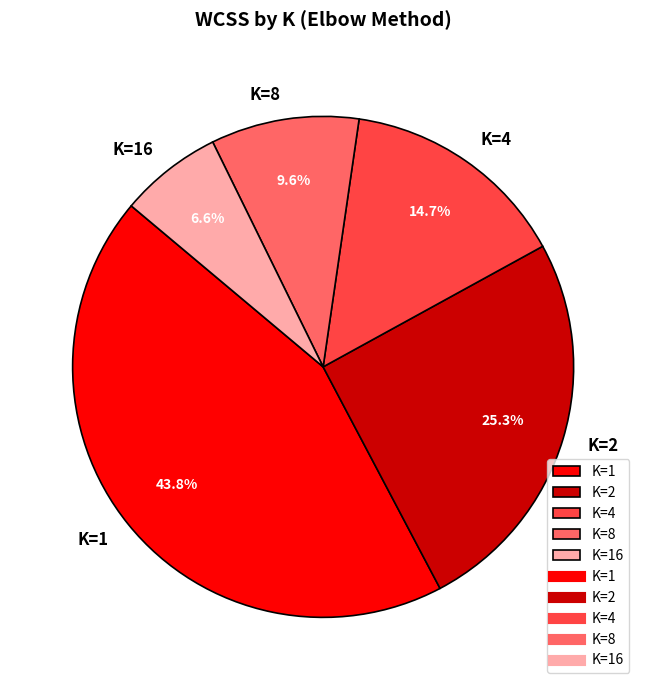

The K=16 slice represents 7% of the pie. True or false?

True